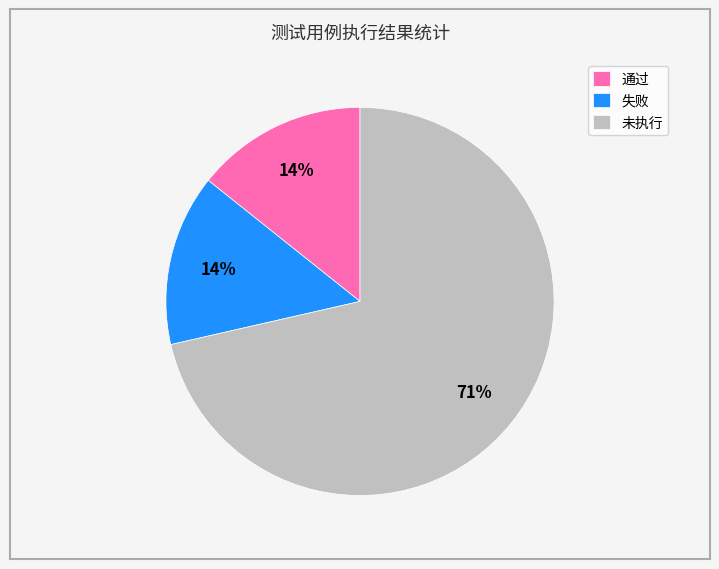

Which has a higher value, 通过 or 未执行?

未执行